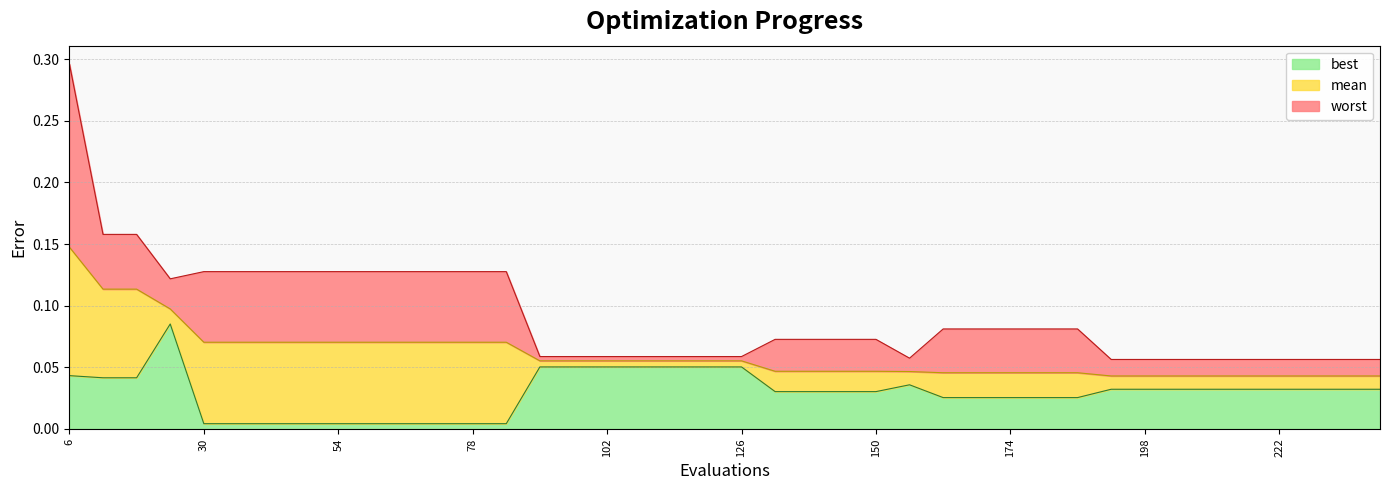

Rank the series at 66 from lowest to highest value.

best, mean, worst